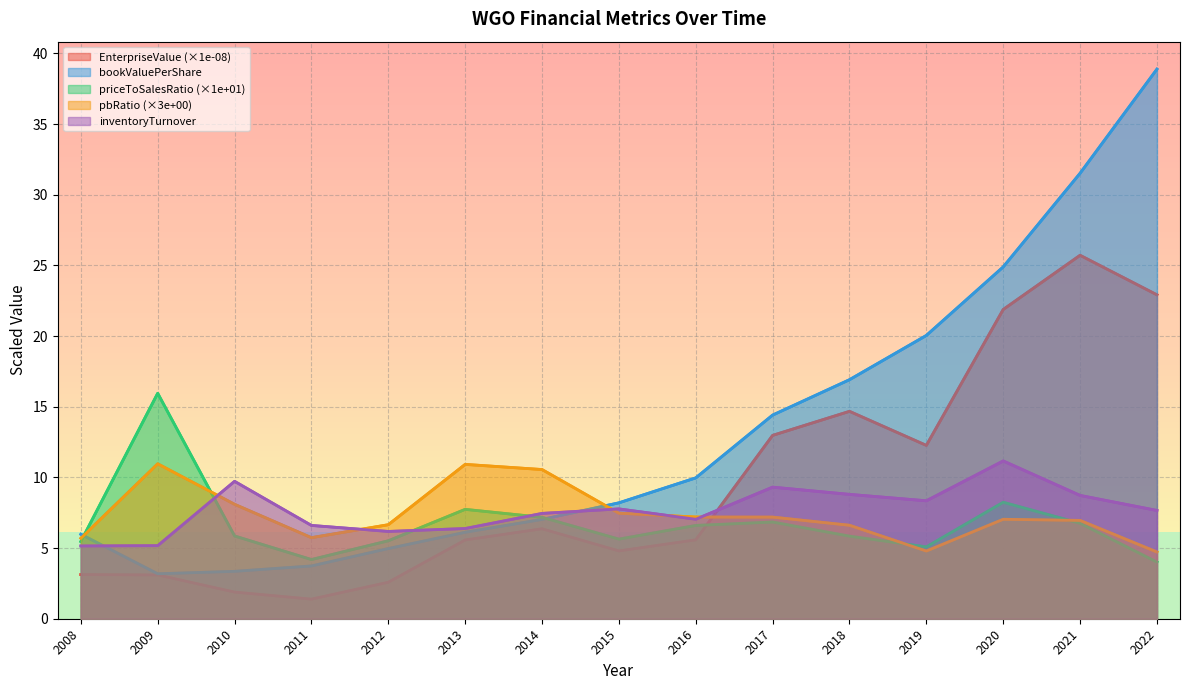

Between 2010 and 2022, which is larger?

2022